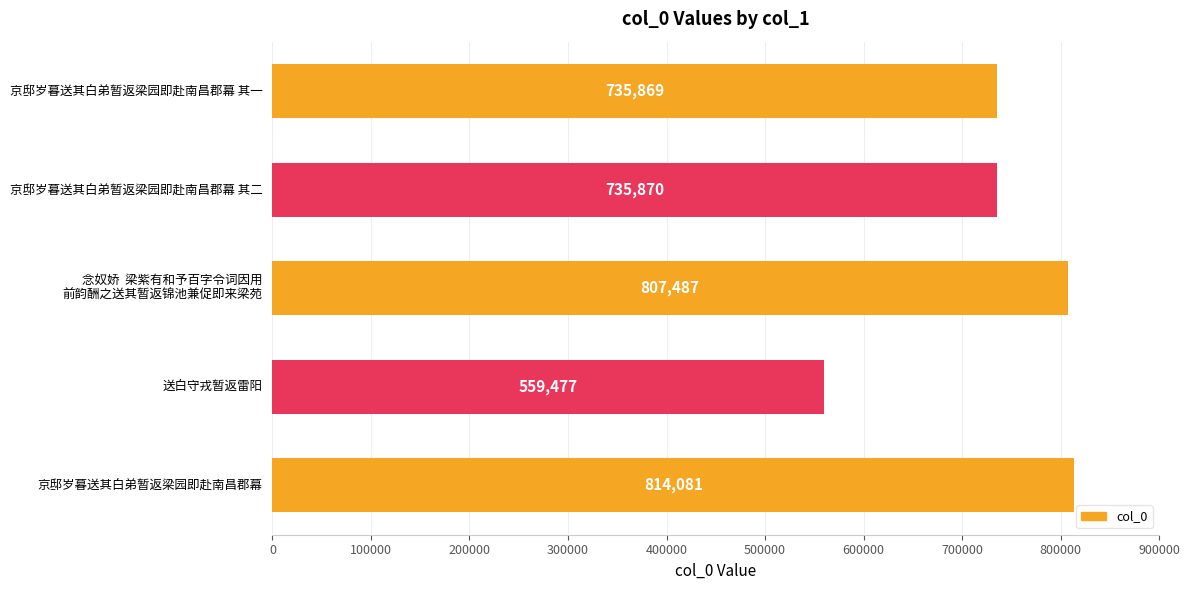

Is it true that the value at 京邸岁暮送其白弟暂返梁园即赴南昌郡幕 其二 is 735870?

True